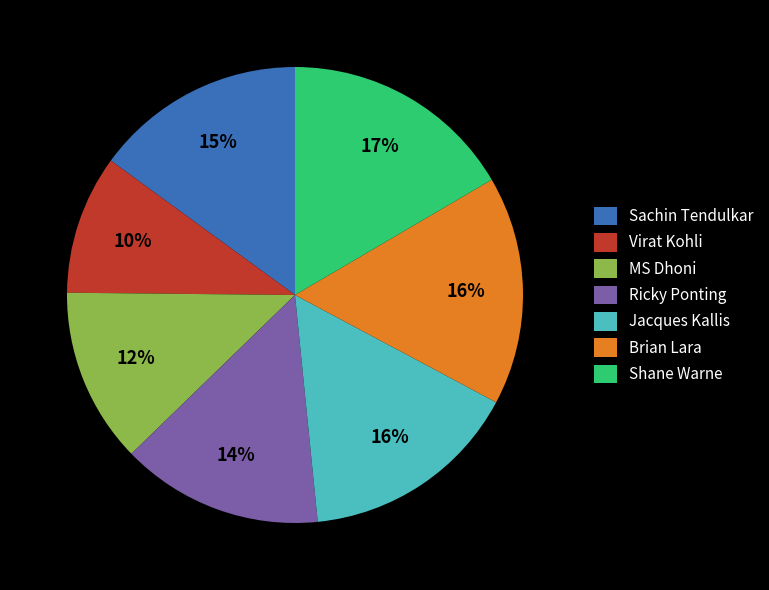

What is the ratio of the value at Shane Warne to the value at Virat Kohli?

1.7